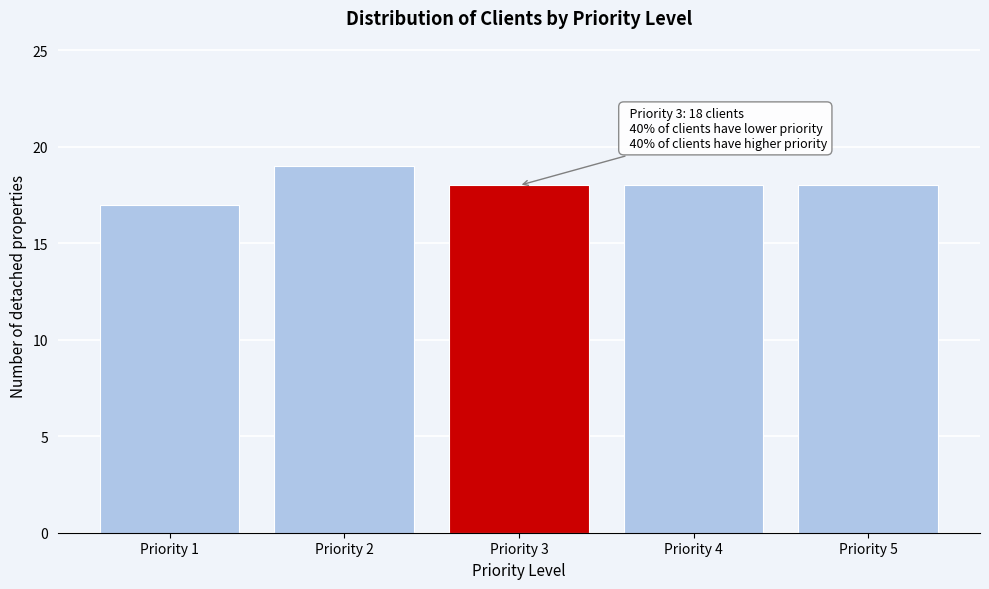

Over which range of the x-axis is the bar tallest?

1.5 to 2.5